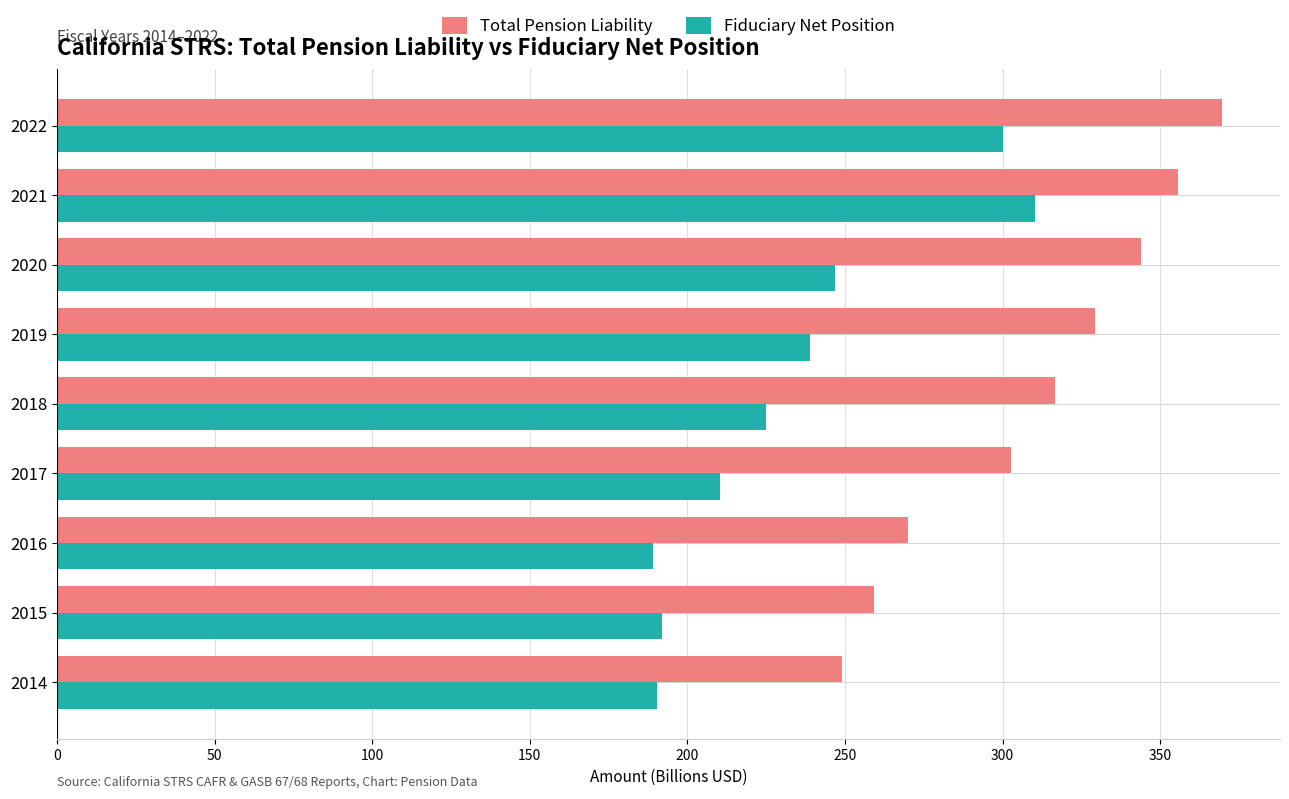

What is the difference between the second highest and minimum values in the Fiduciary Net Position series?

110.9